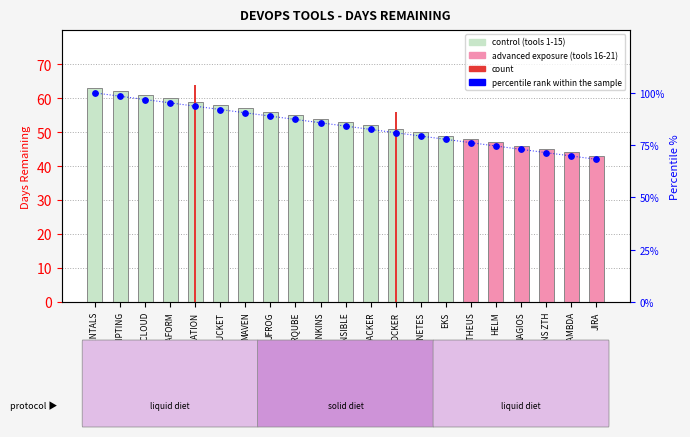

At how many categories does at least one series exceed 93?

5